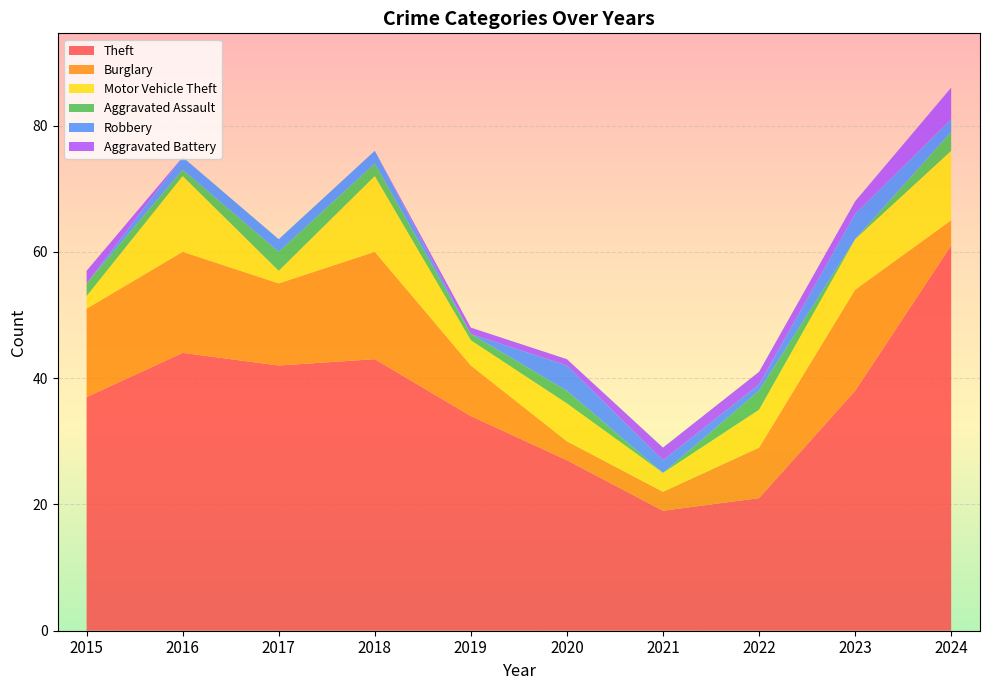

Reading right to left, list all the values displayed in this chart.

Theft: 2024=61	2023=38	2022=21	2021=19	2020=27	2019=34	2018=43	2017=42	2016=44	2015=37
Burglary: 2024=4	2023=16	2022=8	2021=3	2020=3	2019=8	2018=17	2017=13	2016=16	2015=14
Motor Vehicle Theft: 2024=11	2023=8	2022=6	2021=3	2020=6	2019=4	2018=12	2017=2	2016=12	2015=2
Aggravated Assault: 2024=3	2023=0	2022=3	2021=0	2020=2	2019=1	2018=2	2017=3	2016=1	2015=2
Robbery: 2024=2	2023=4	2022=1	2021=2	2020=4	2019=0	2018=2	2017=2	2016=2	2015=0
Aggravated Battery: 2024=5	2023=2	2022=2	2021=2	2020=1	2019=1	2018=0	2017=0	2016=0	2015=2